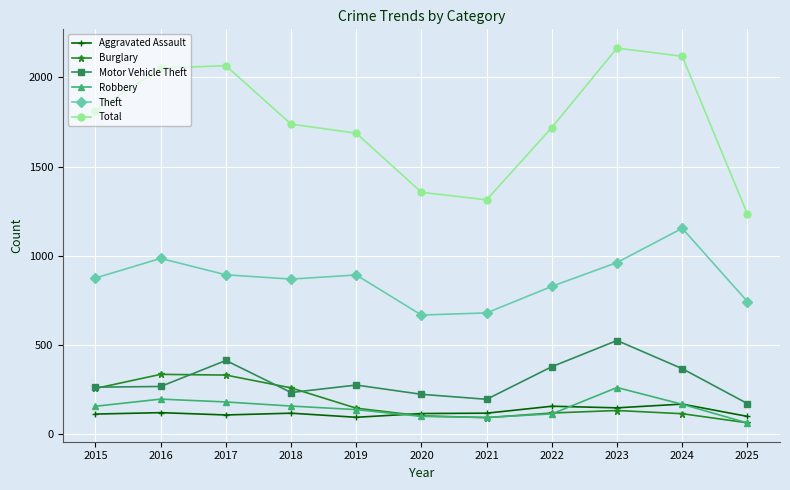

Which series changed the most between 2017 and 2022?

Total